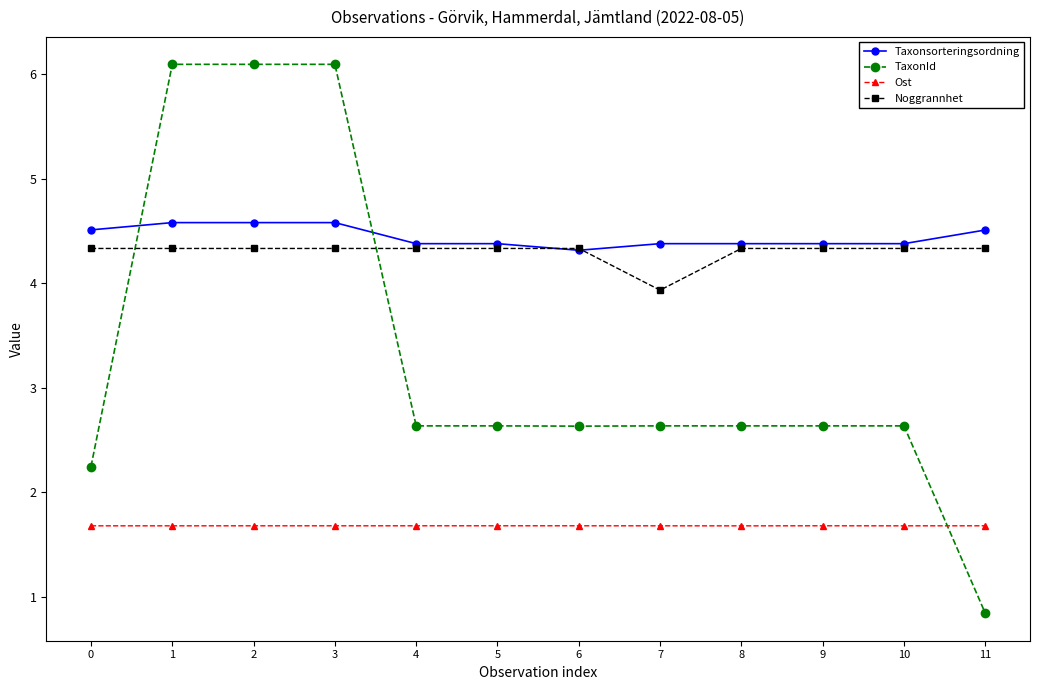

Is this an area chart (filled region under the line)?

No